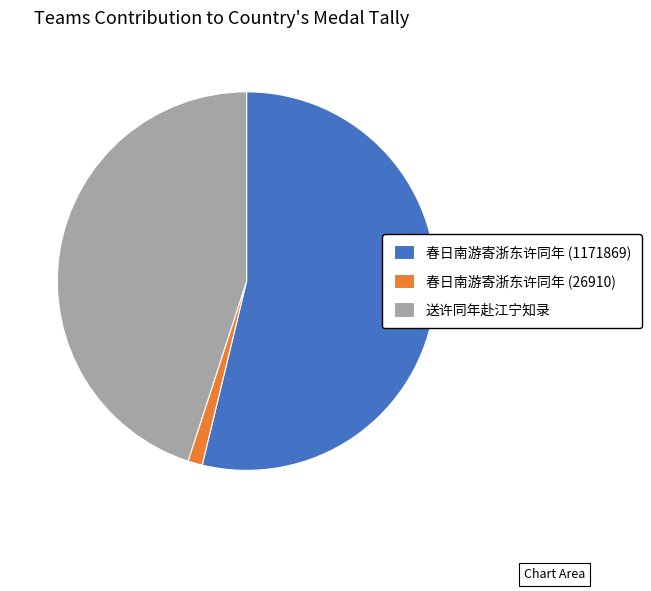

Rank the categories by value from lowest to highest.

春日南游寄浙东许同年 (26910), 送许同年赴江宁知录, 春日南游寄浙东许同年 (1171869)